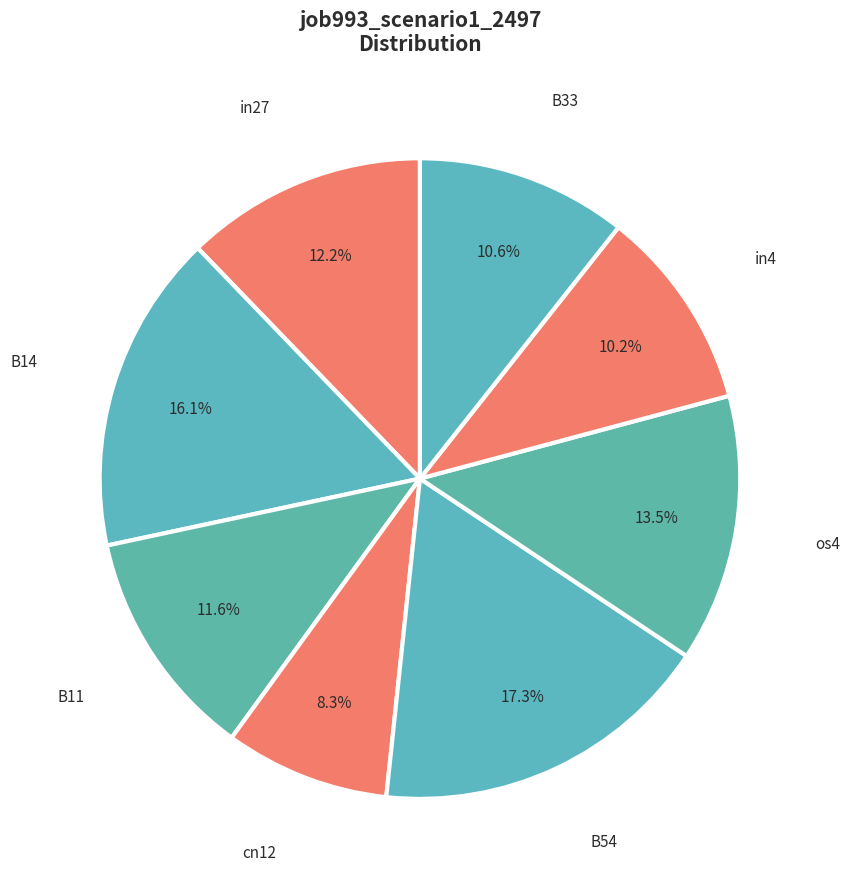

Count the number of slices in the pie.

8